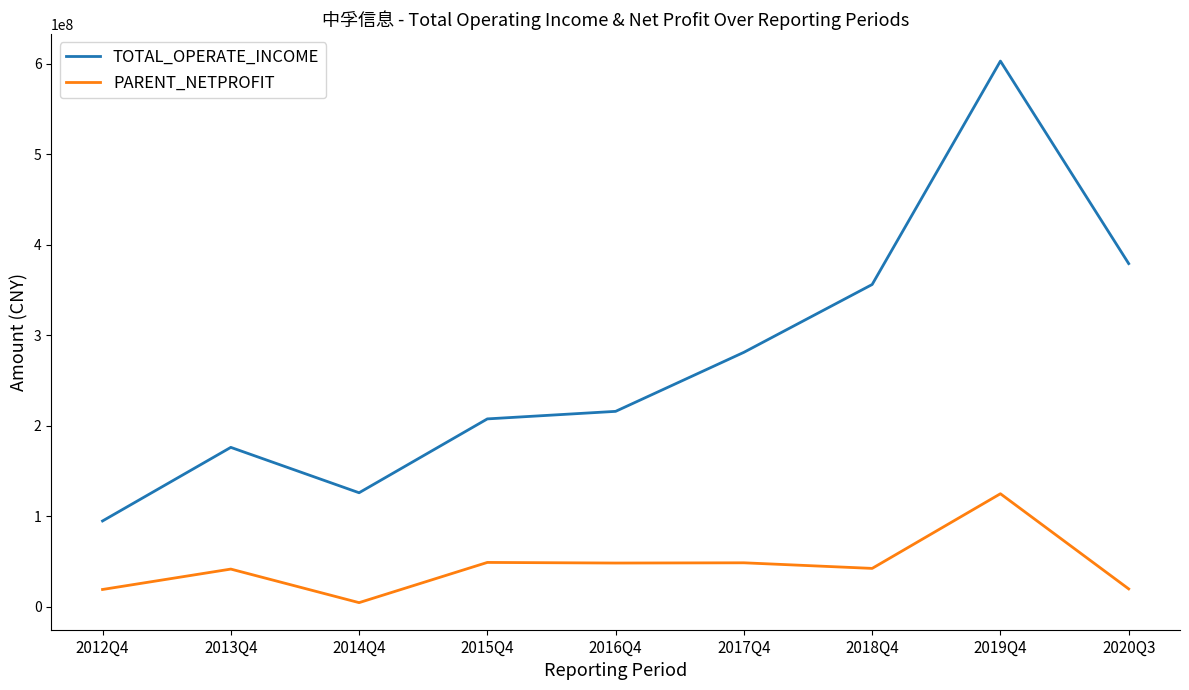

What is the difference between the PARENT_NETPROFIT values at 2018Q4 and 2019Q4?

82469575.1